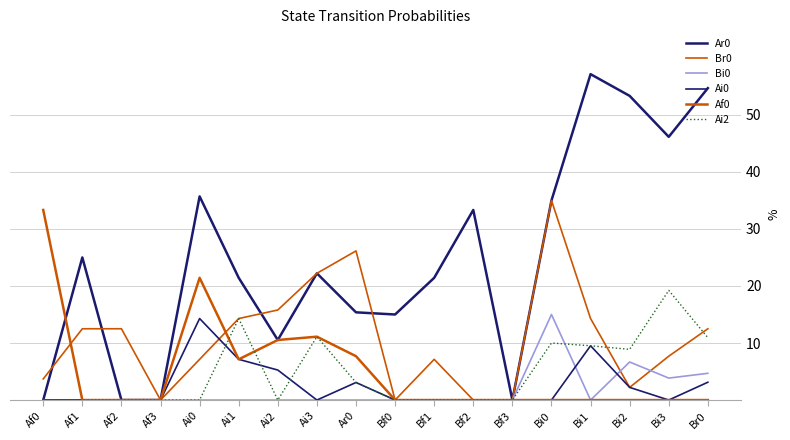

What is the label of the 14th point from the left?

Bi0